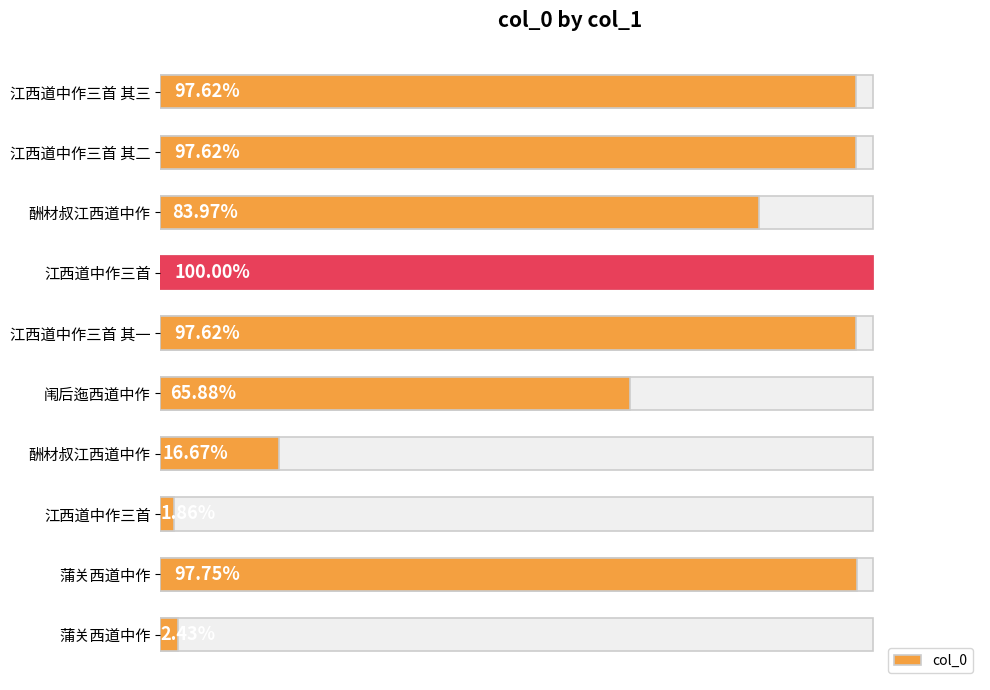

Does the chart contain any negative values?

No